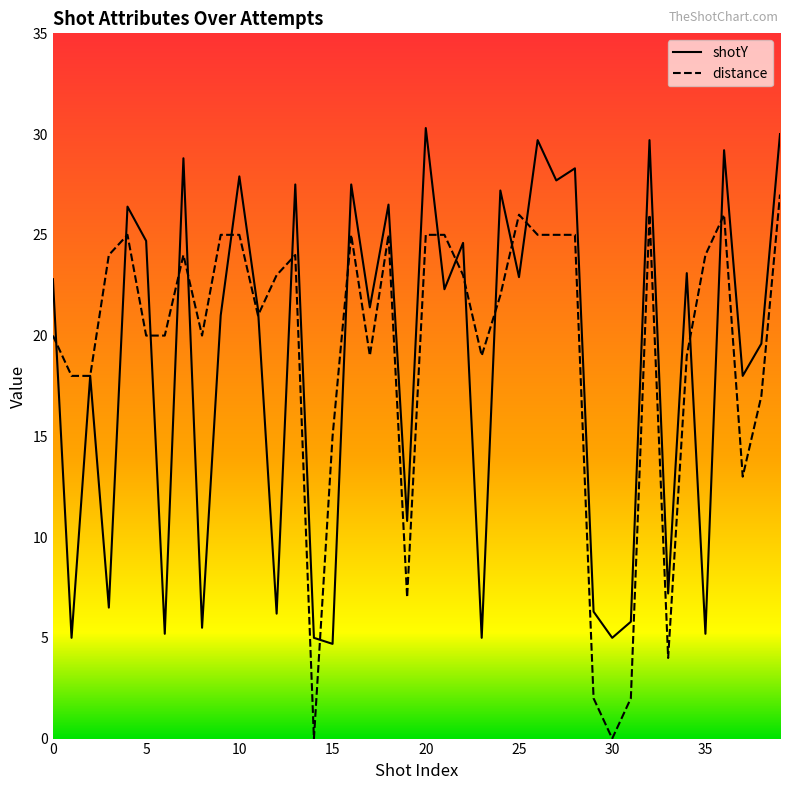

Which series changed the most between 9 and 11?

distance